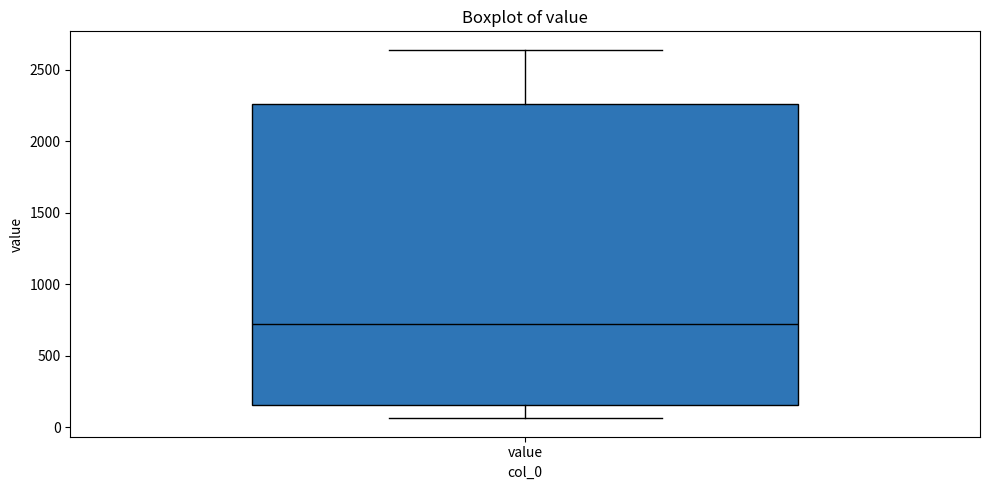

Read this box plot against the y-axis: the position of the median line, the range covered by the box, and the ends of both whiskers. The values are not printed on the chart, so give them approximately, as read against the axis.

median 700, box 150 to 2250, whiskers 50 to 2650